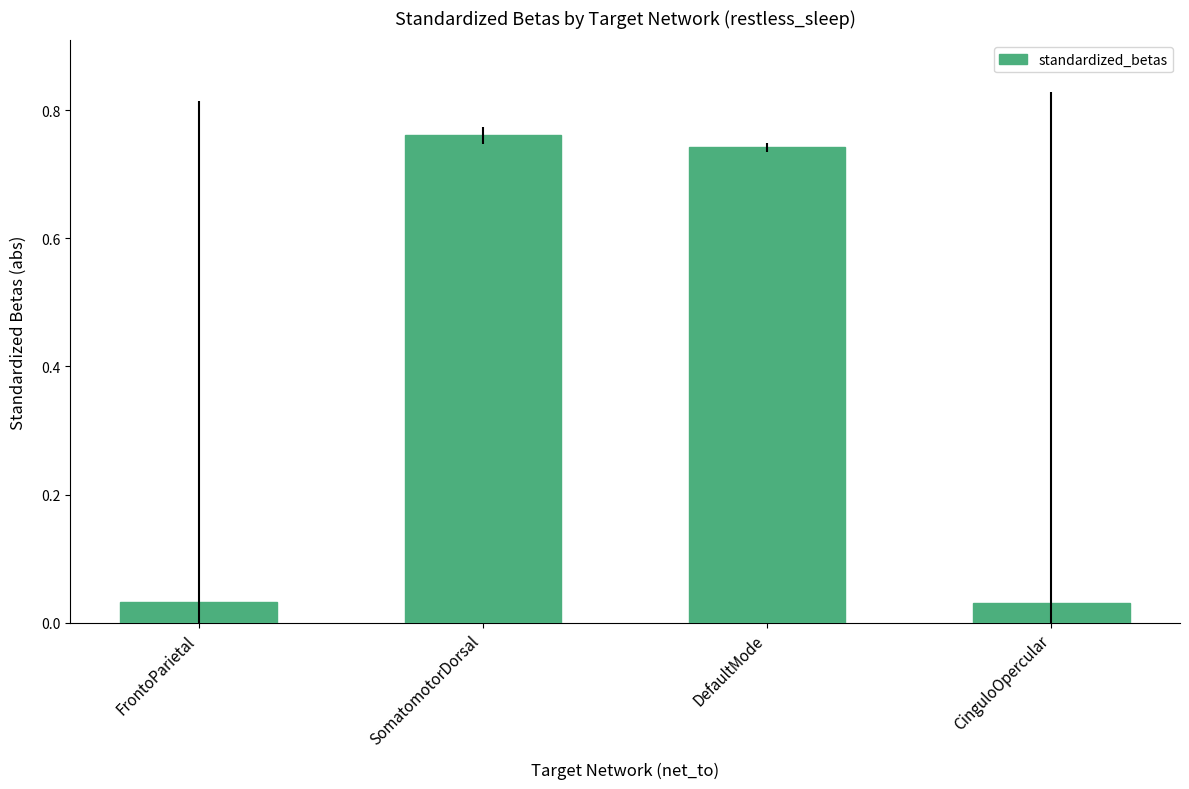

What is the label of the 3rd bar from the right?

SomatomotorDorsal